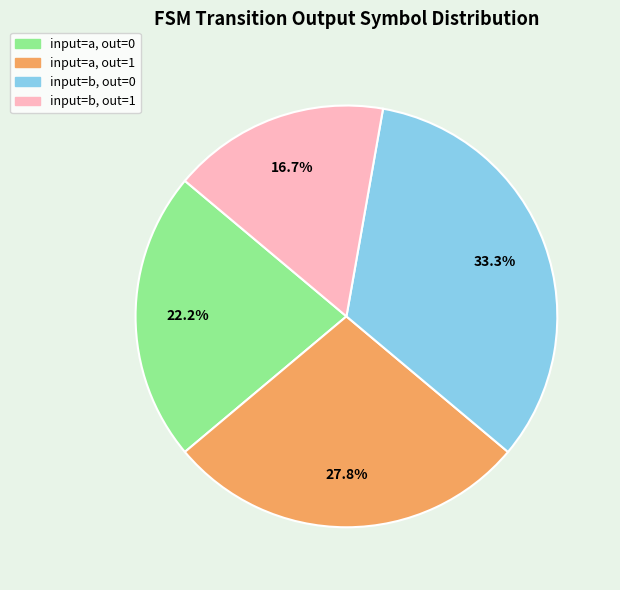

Count the number of slices in the pie.

4